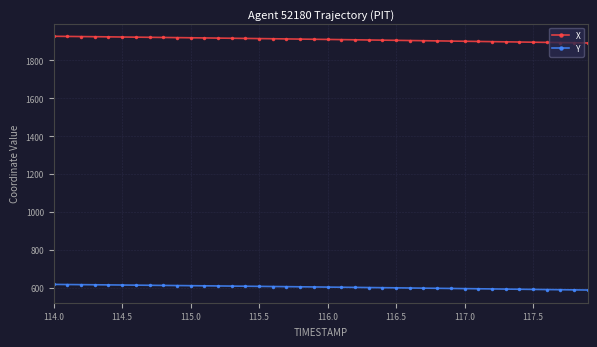

What is the difference between the maximum and minimum values in the Y series?

29.7